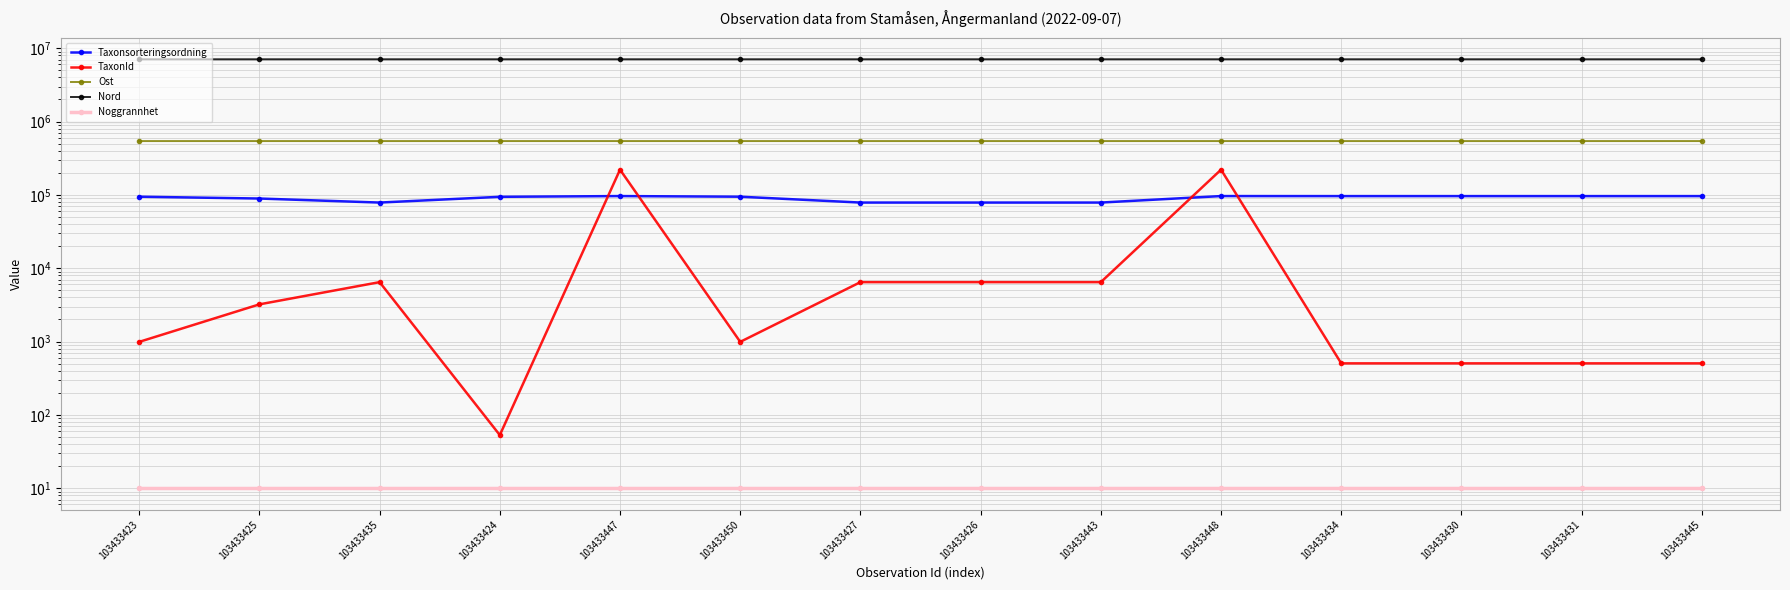

How many interior local peaks does the Nord series have?

5